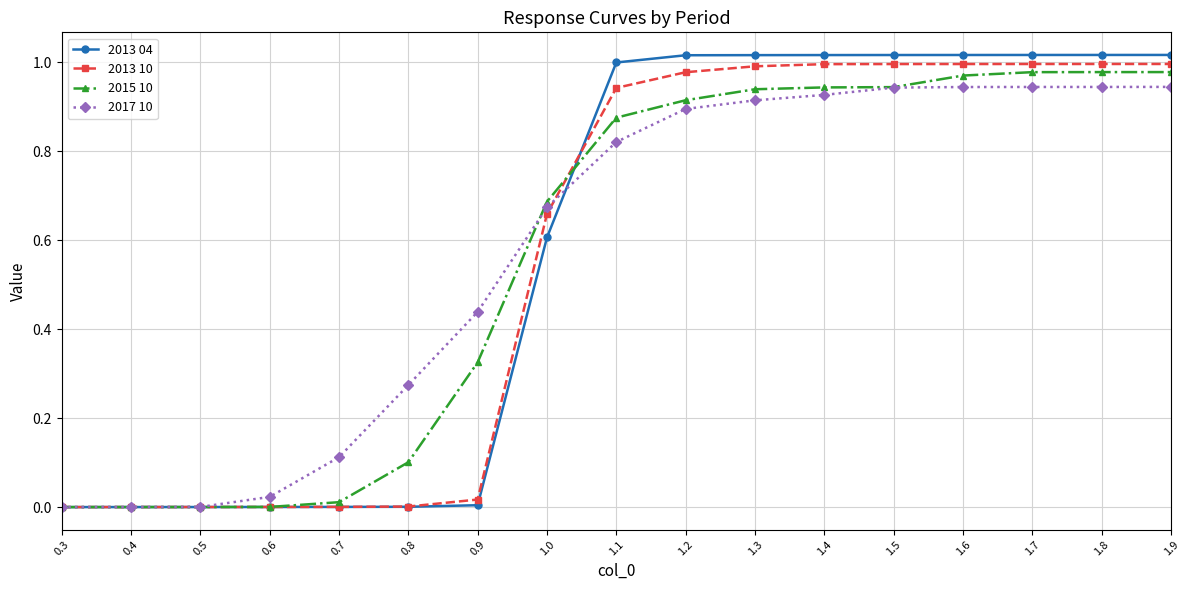

Is the value of 2015 10 at 1.7 greater than the value of 2013 04 at 1.8?

No